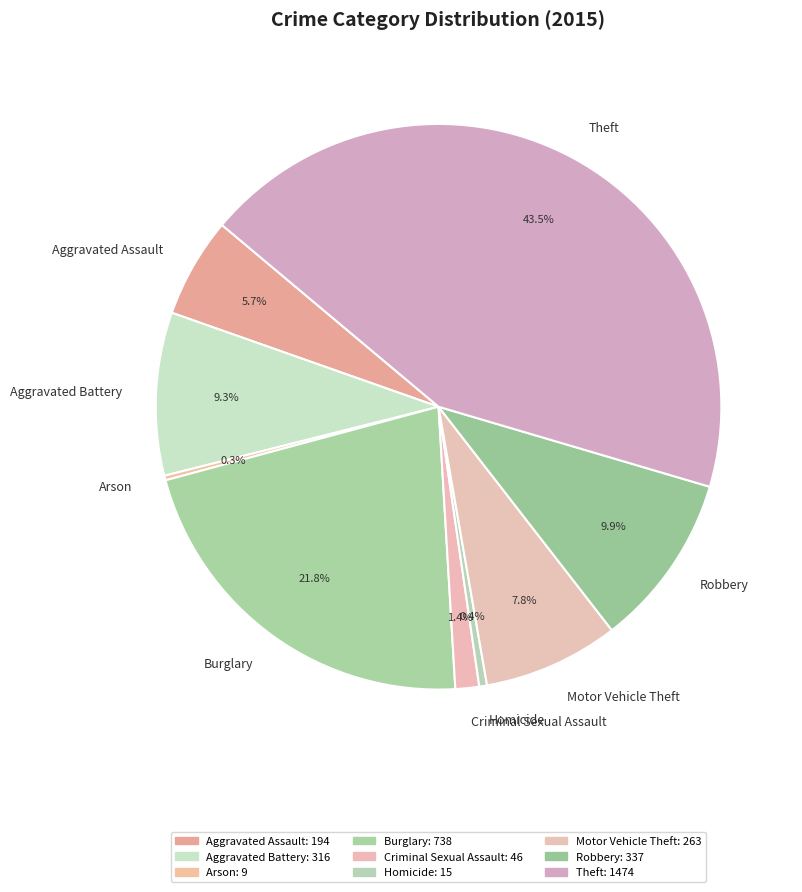

The Criminal Sexual Assault slice represents 11% of the pie. True or false?

False